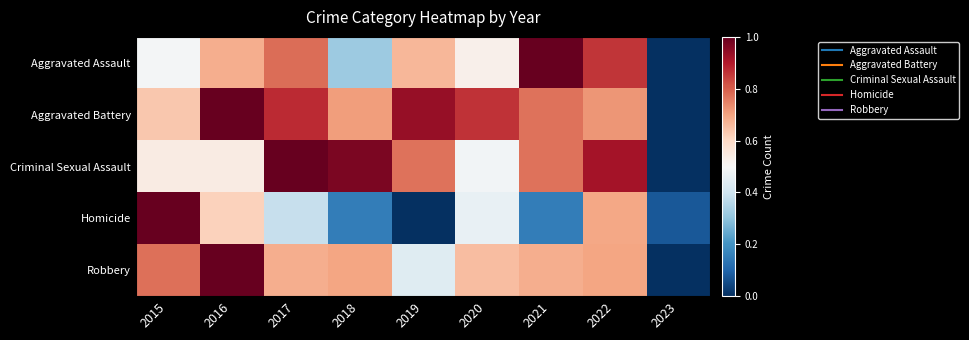

At how many categories does at least one series exceed 0?

9